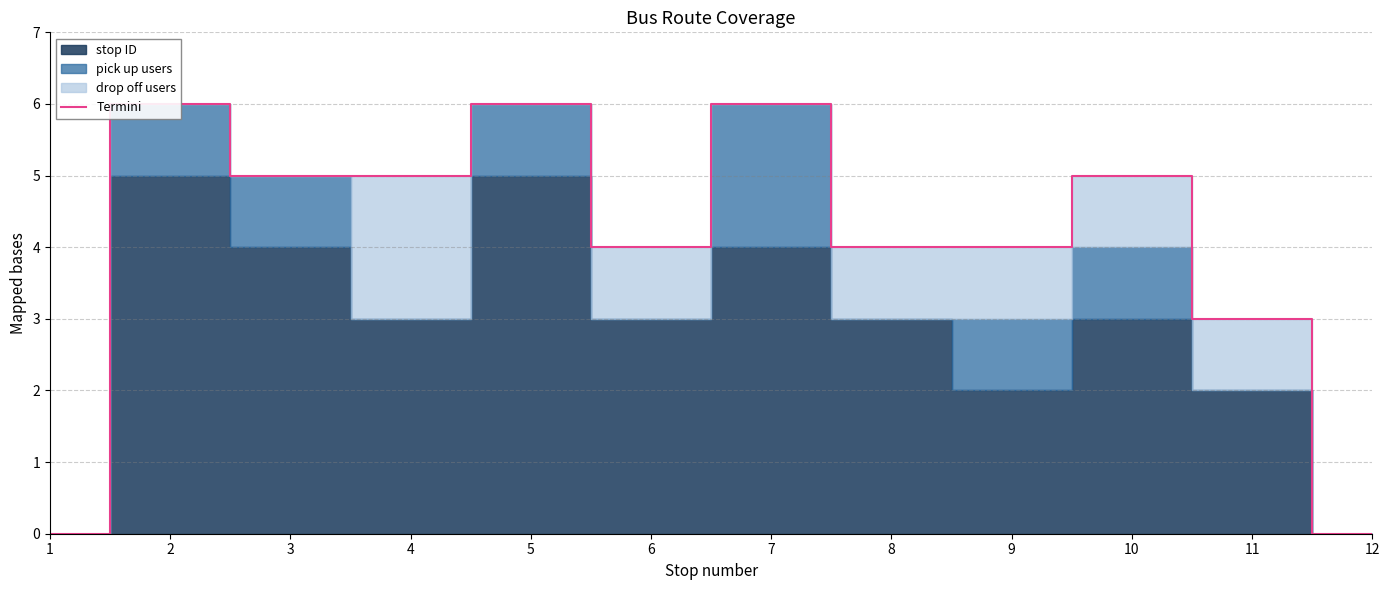

At which category does the data reach its first local valley?

6